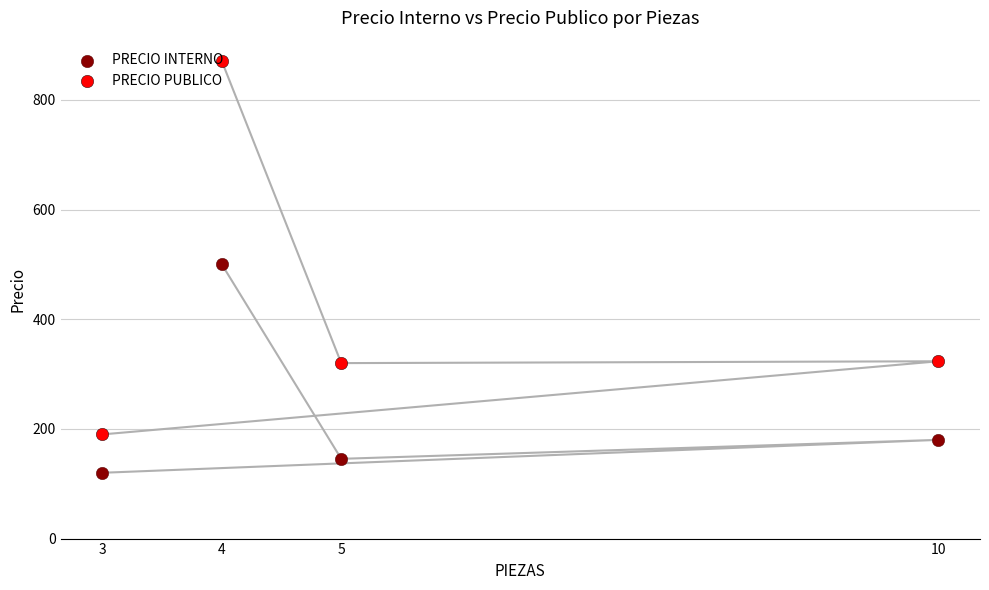

Which series reaches the maximum Y coordinate?

PRECIO PUBLICO